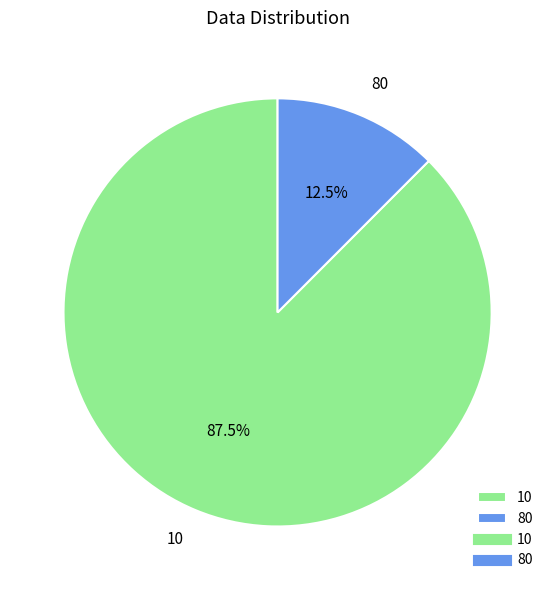

Is there a majority slice in this chart?

Yes